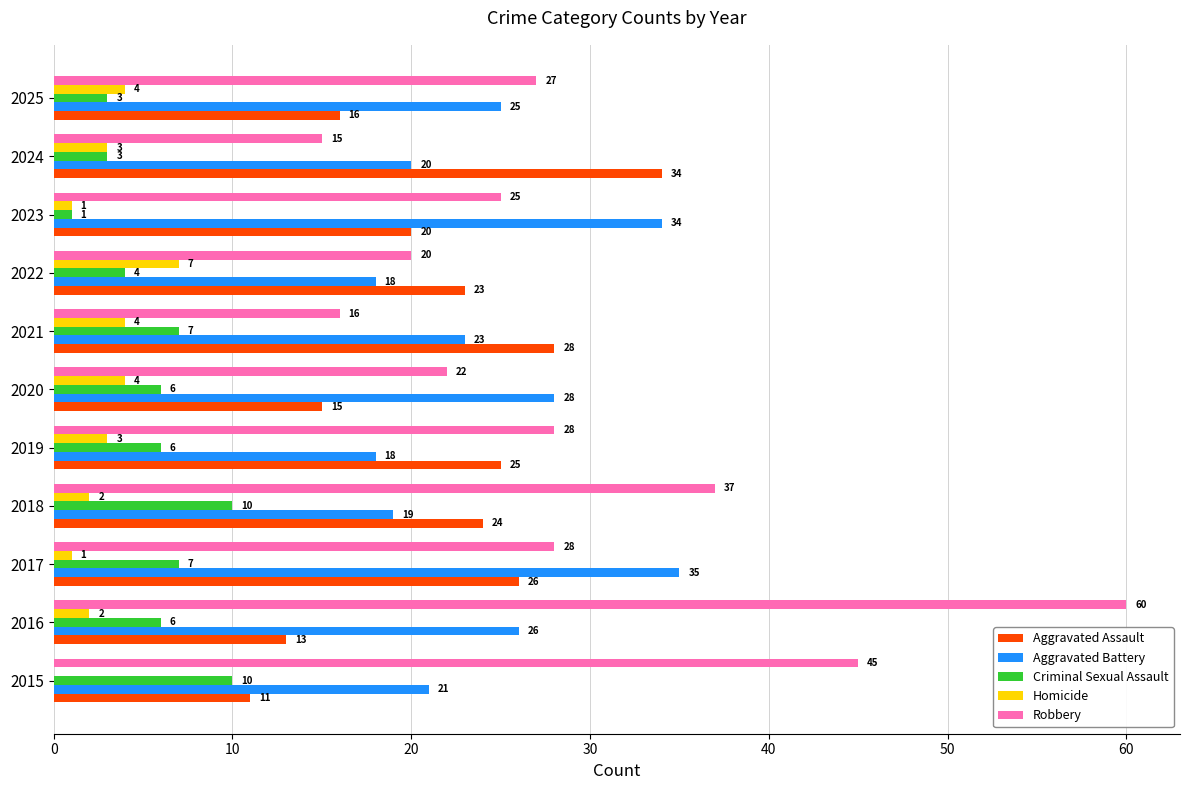

Is it true that Criminal Sexual Assault equals 6 at 2019?

True